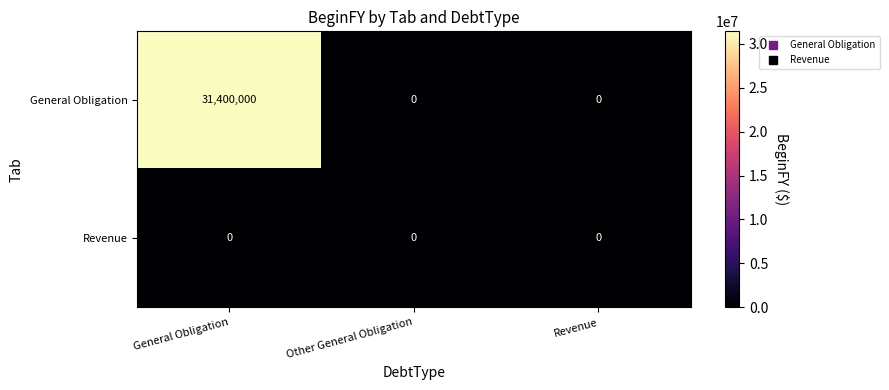

What is the maximum value shown in the chart?

31400000